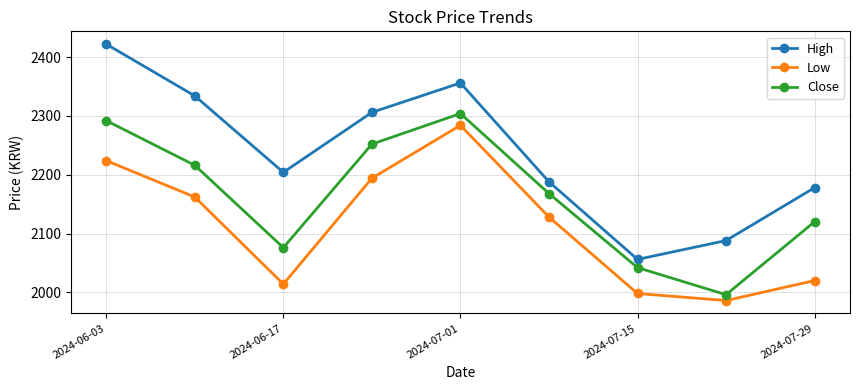

Rank the series by their maximum value, from lowest to highest.

Low, Close, High